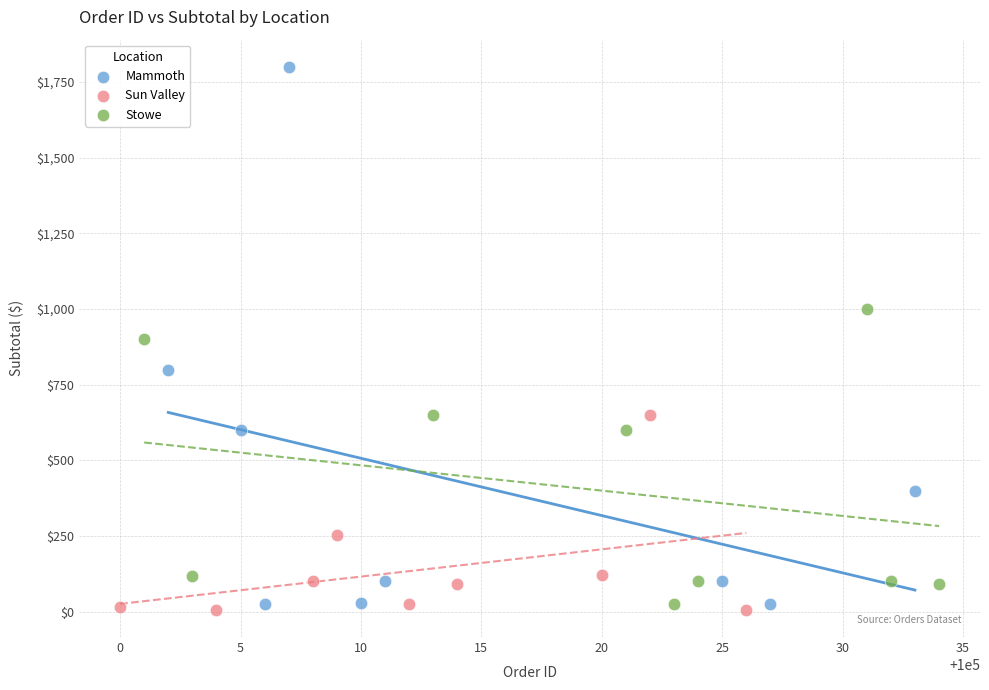

Which series reaches the maximum Y coordinate?

Mammoth